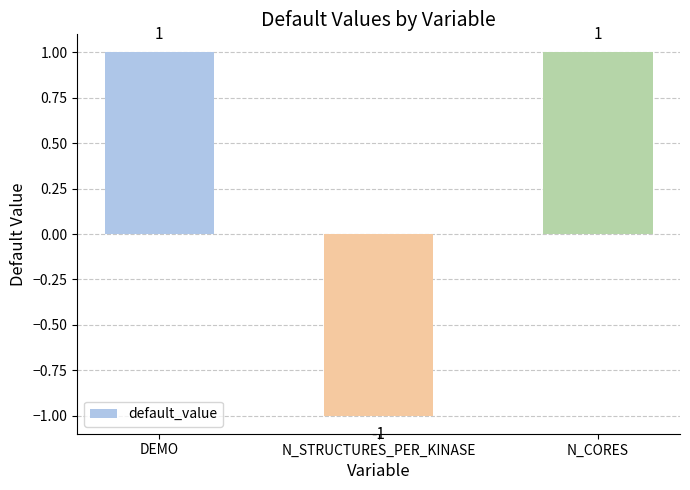

True or false: the data shows 0 at DEMO.

False